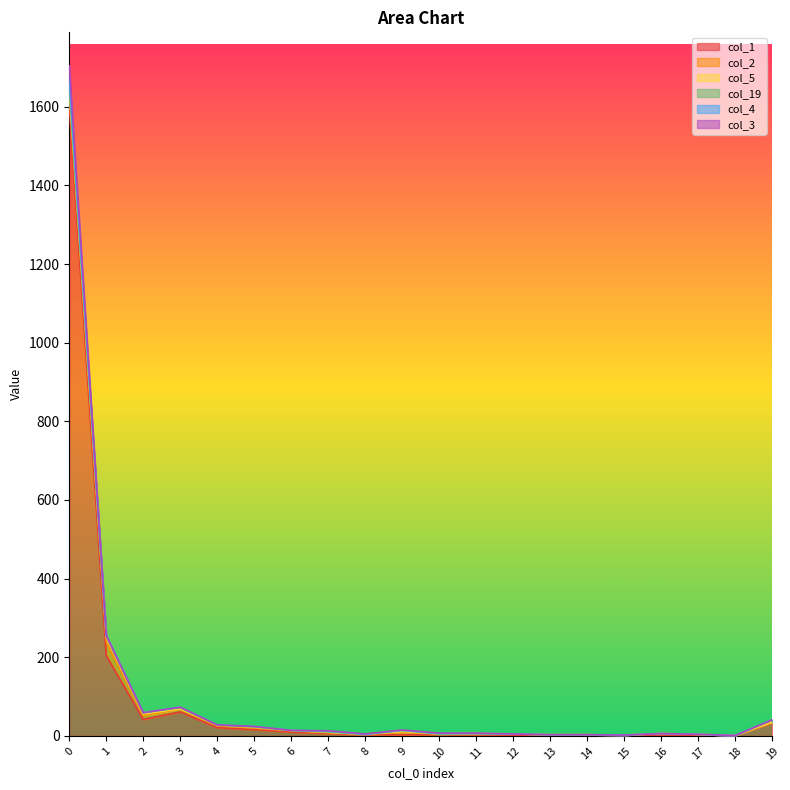

At which category does col_3 reach its first local peak?

3